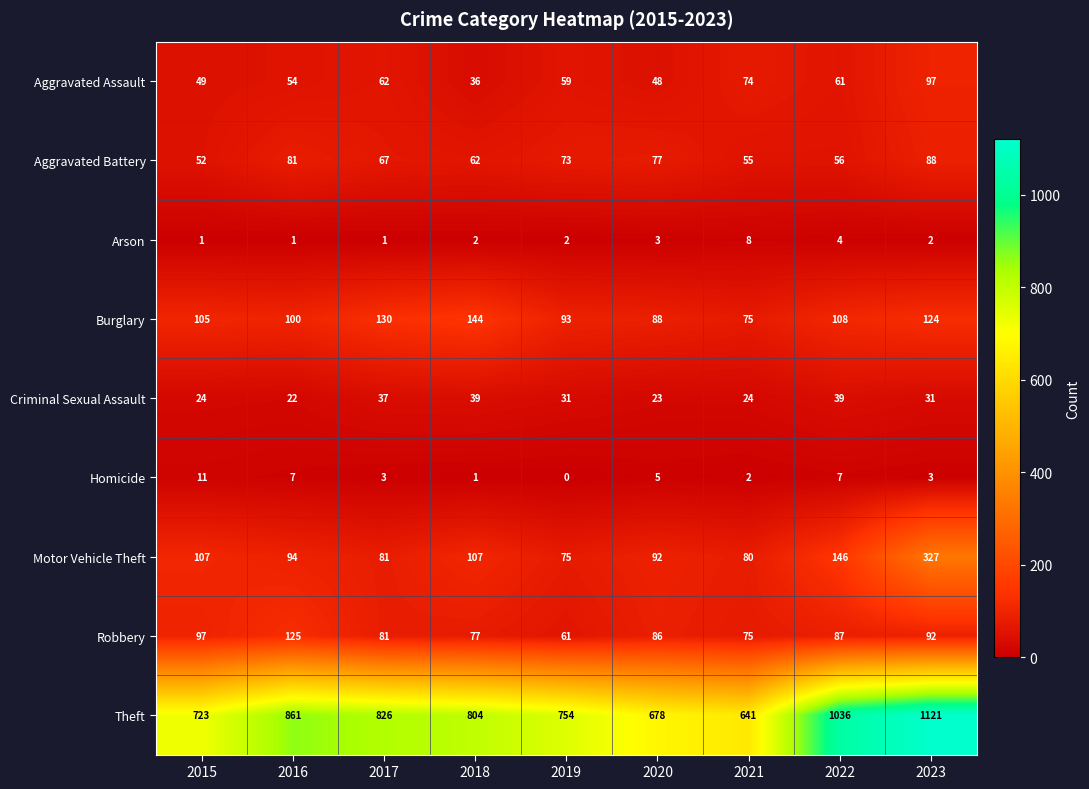

At which category is the sum across all series the highest?

2023